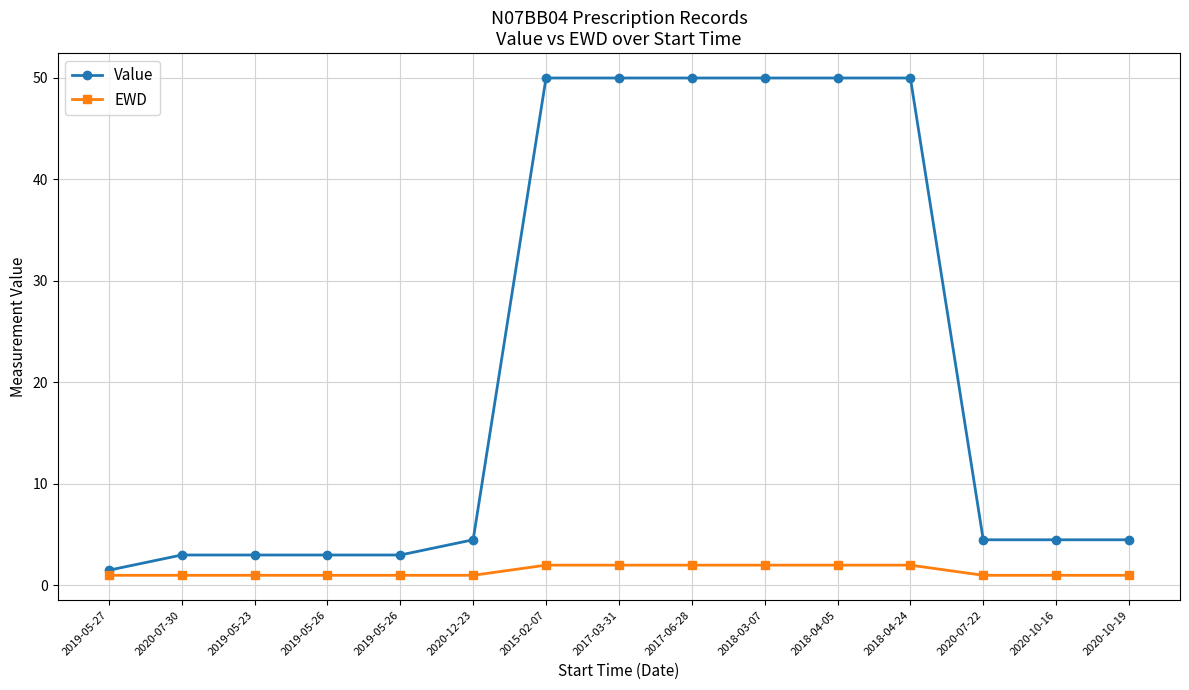

What are all the series names shown in the legend?

Value, EWD